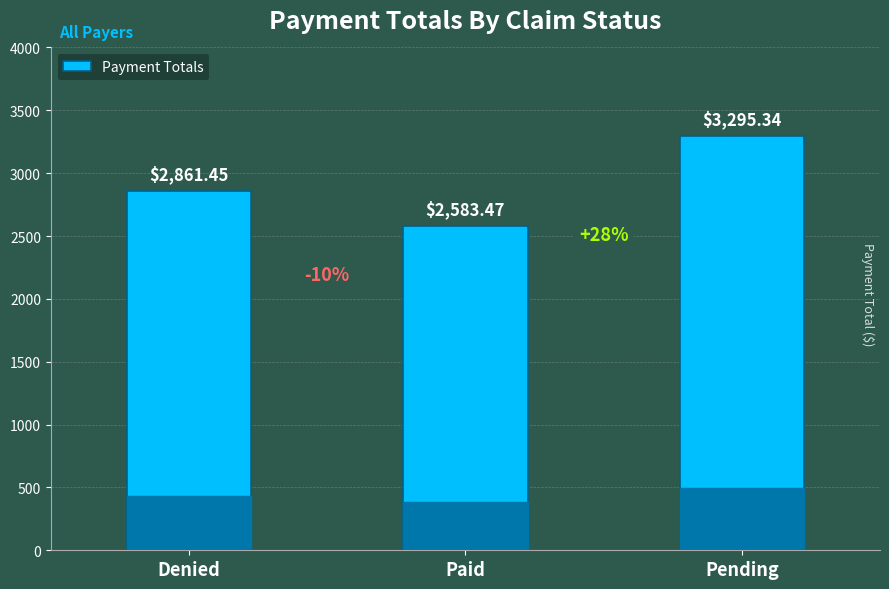

How many bars are there in total?

3